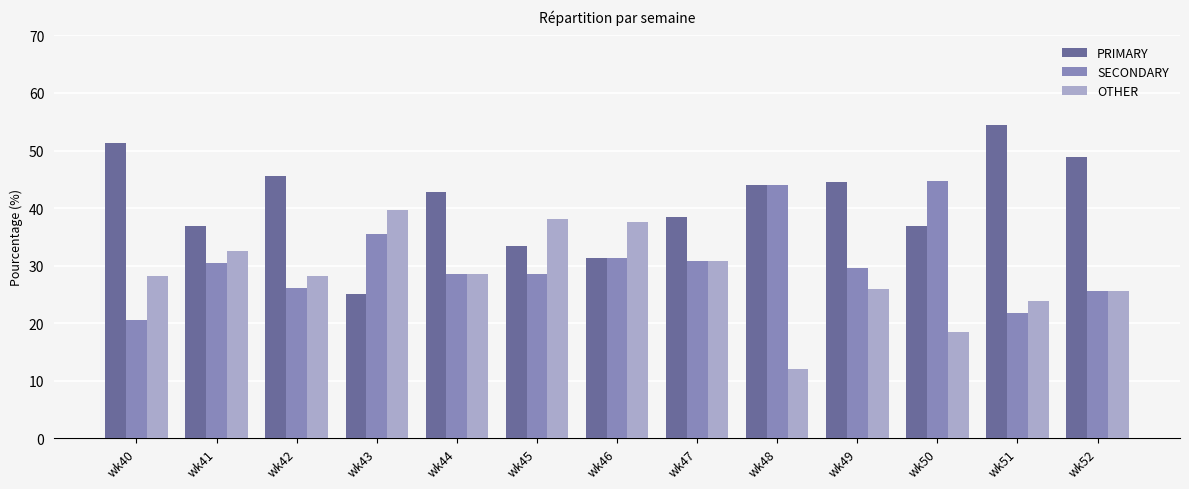

The value of PRIMARY at wk49 is 69.1. True or false?

False